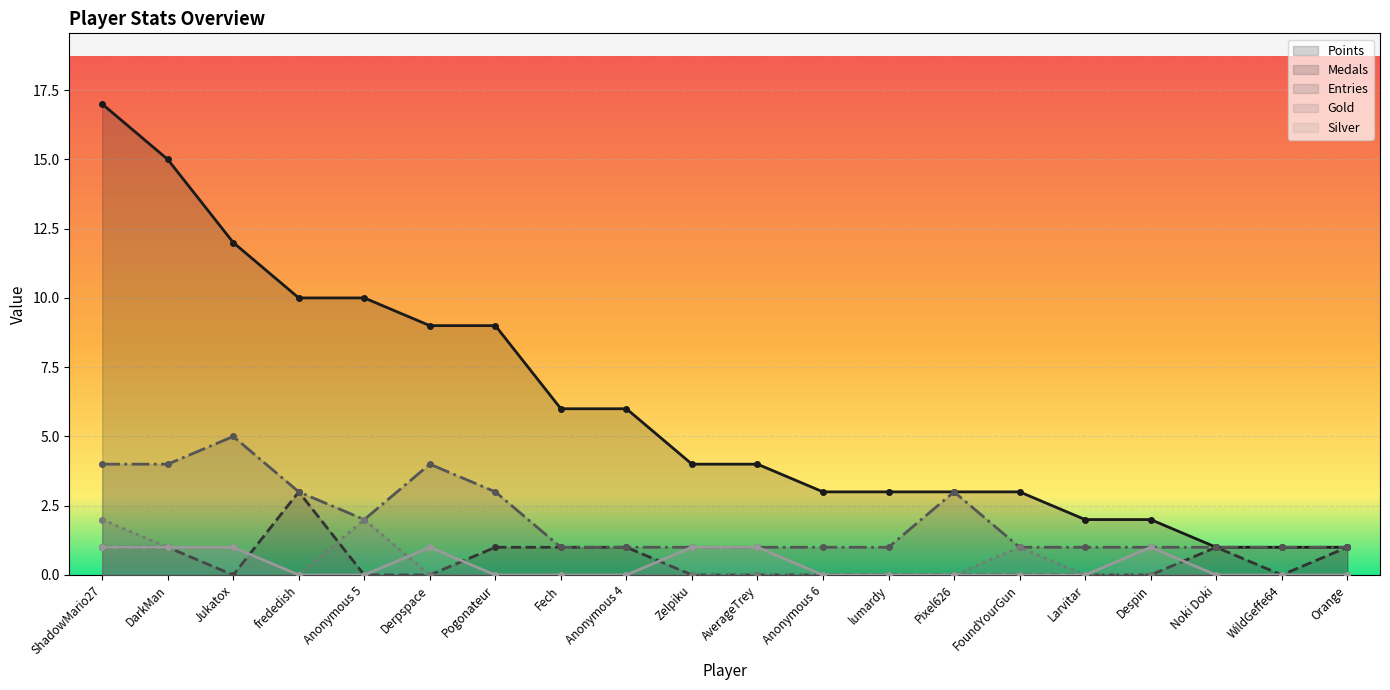

At which category does Gold reach its first local peak?

Anonymous 5